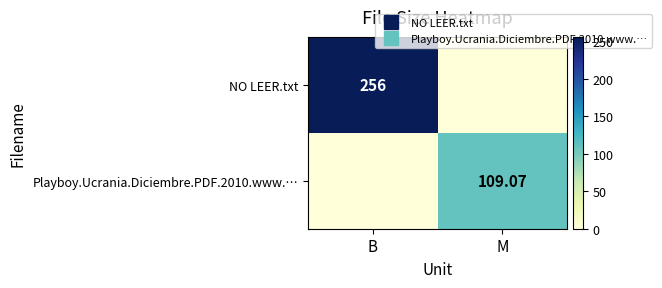

Which series has the widest spread of values?

NO LEER.txt